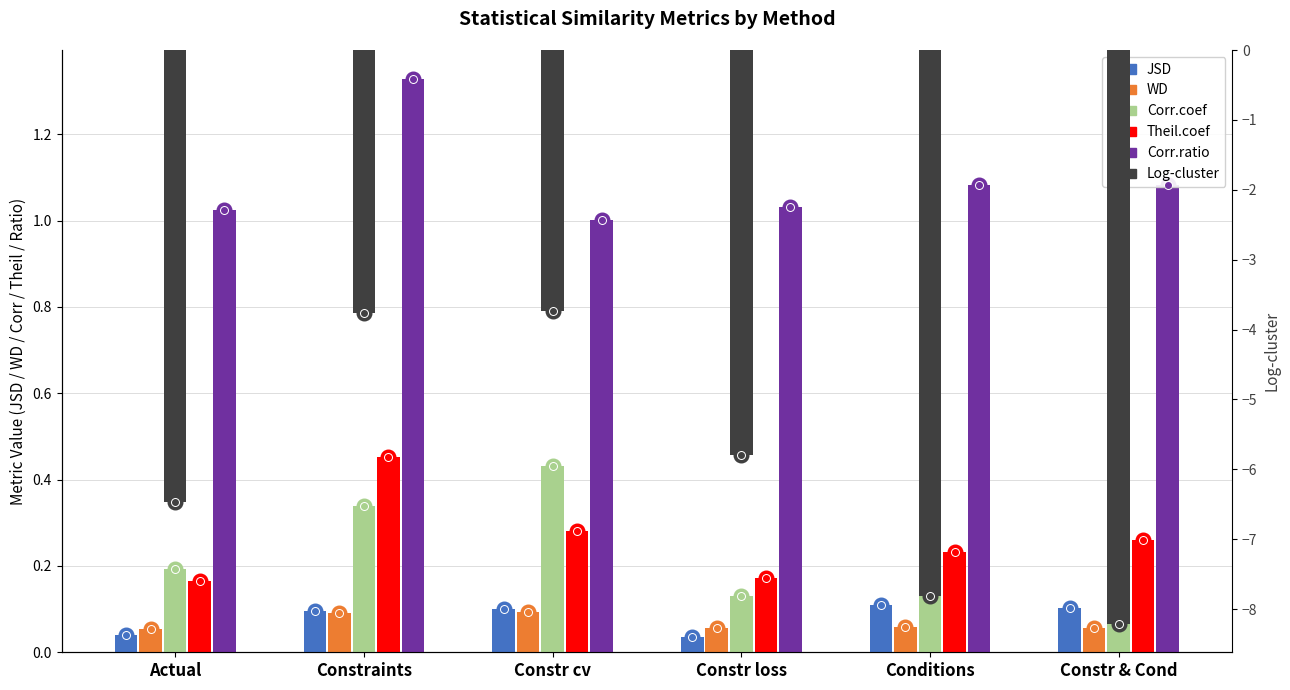

How many groups of bars are there?

6